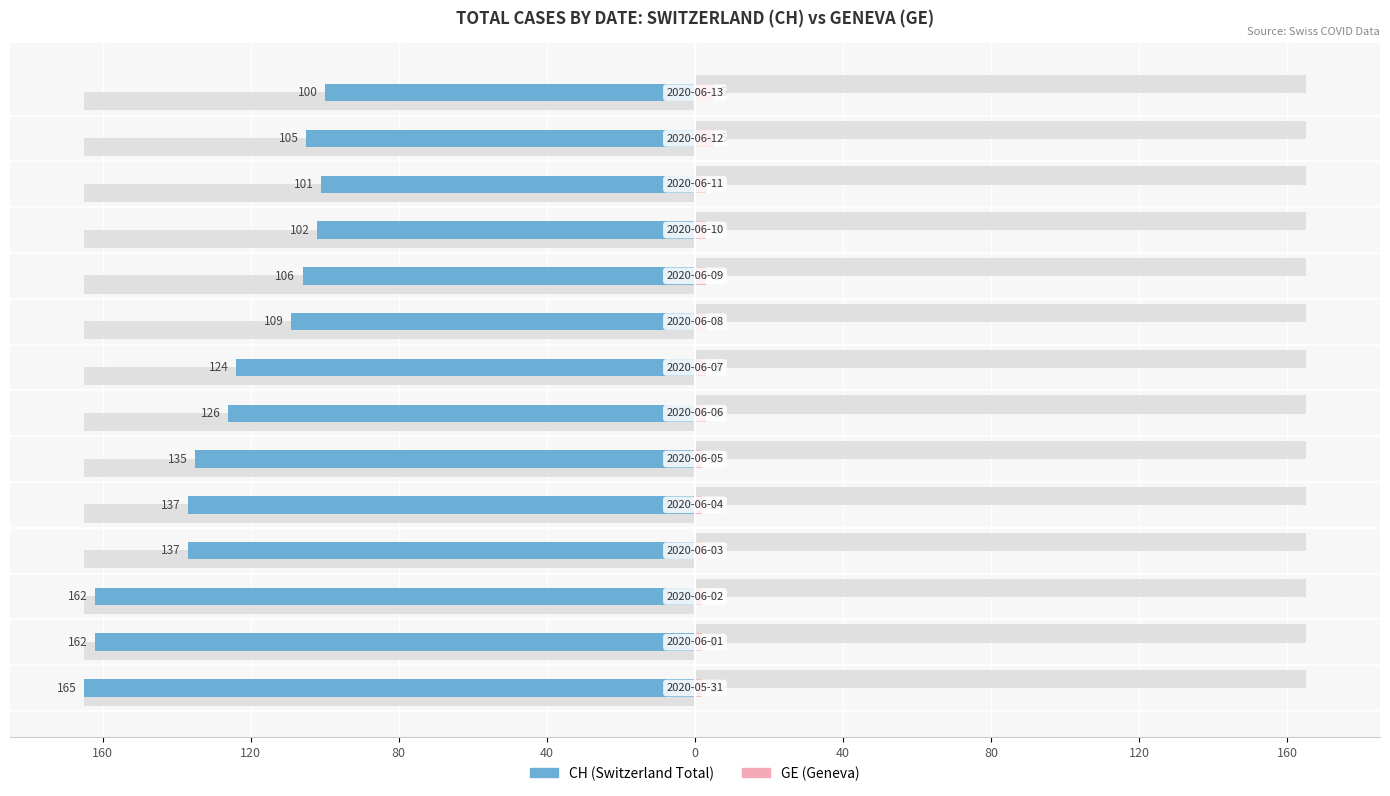

The CH series shows -102 at 10. True or false?

True